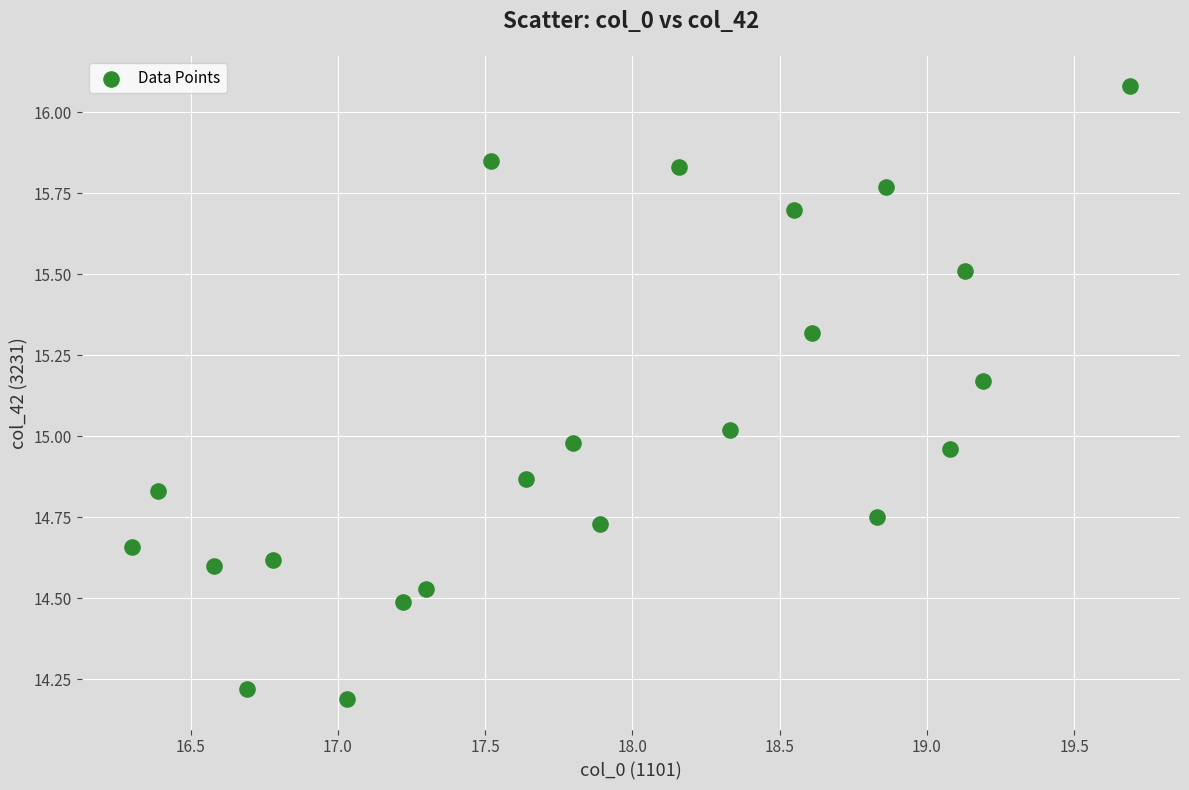

What is the range of Y values (max minus min)?

1.9